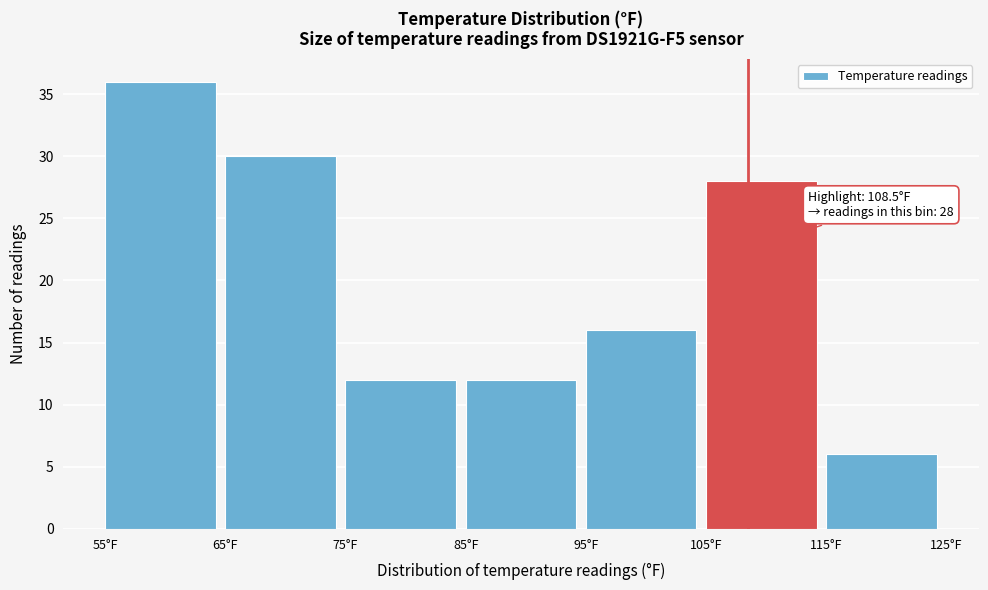

Over which range of the x-axis is the bar tallest?

55 to 65